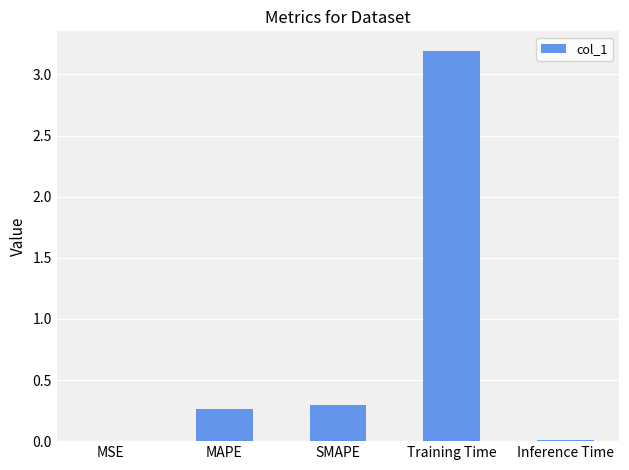

Does the chart contain stacked bars?

No